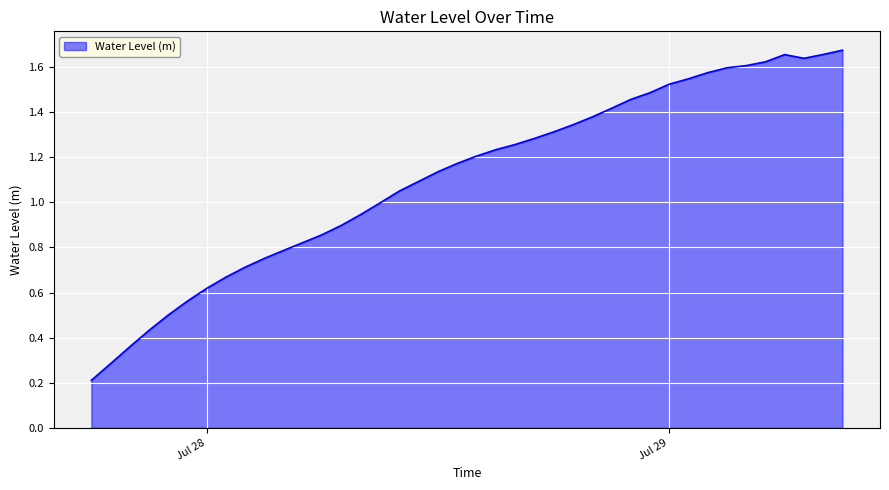

Does the chart have visible grid lines?

Yes